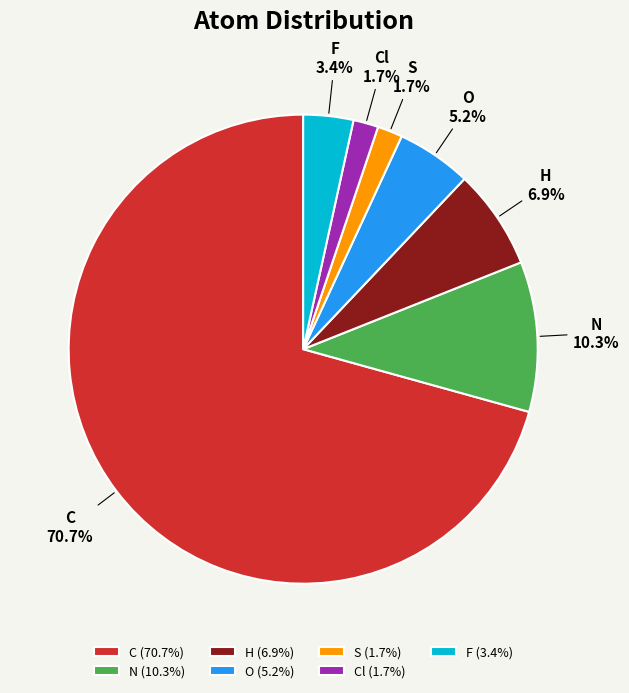

What percentage is the F slice, to the nearest percent?

3%